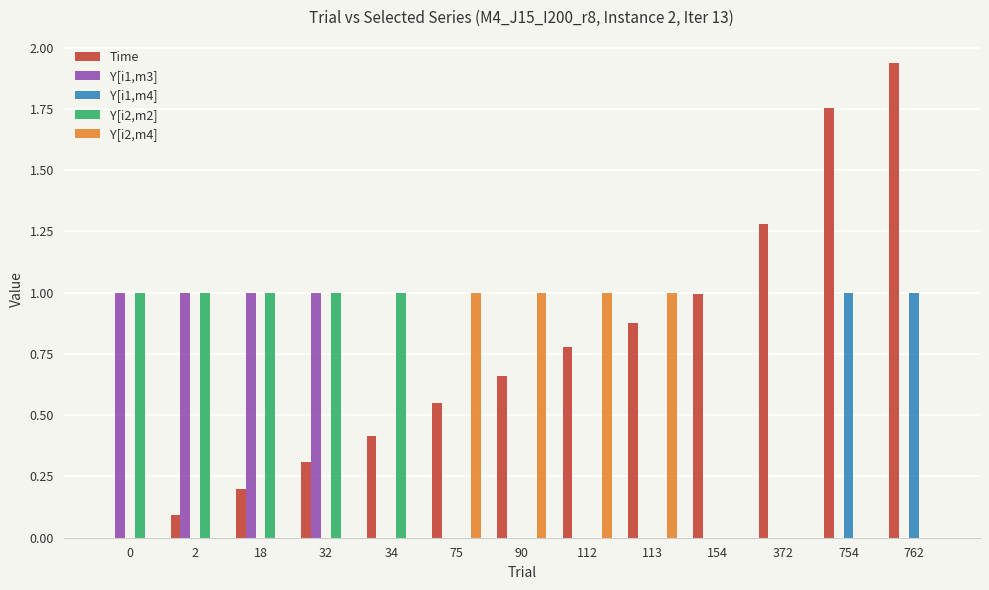

Is it true that Y[i1,m3] equals 0.0 at 762?

True